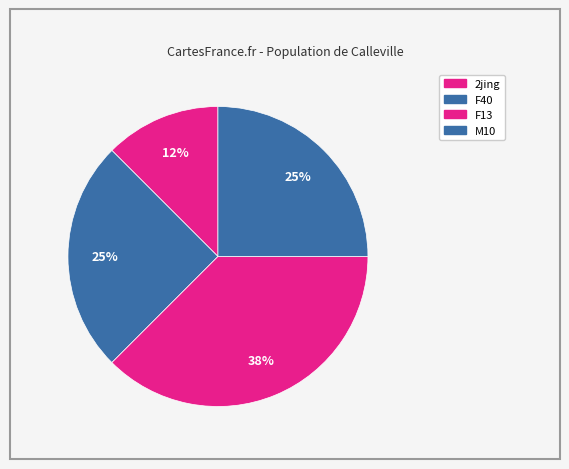

Is there a majority slice in this chart?

No